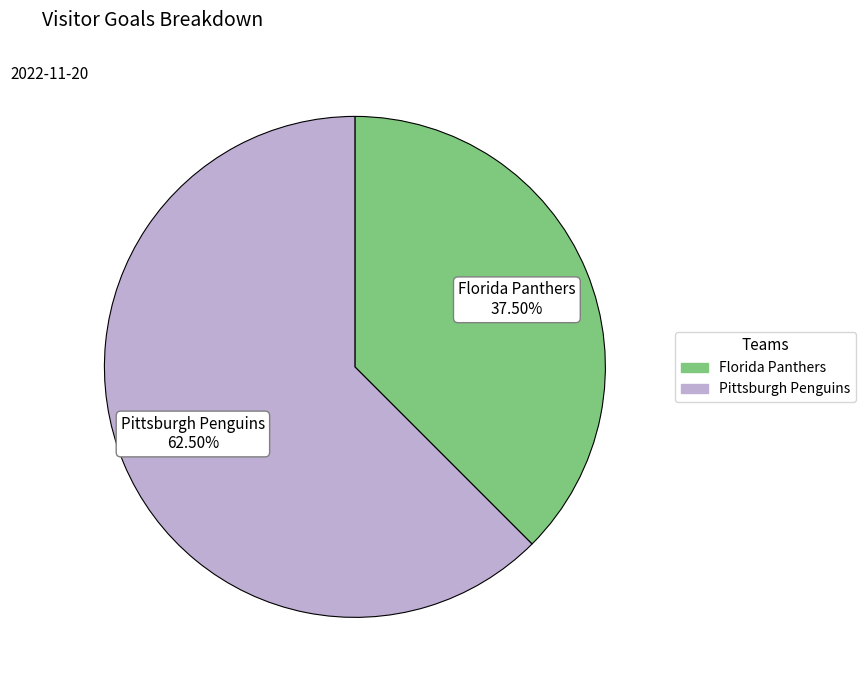

How many slices are in this pie chart?

2